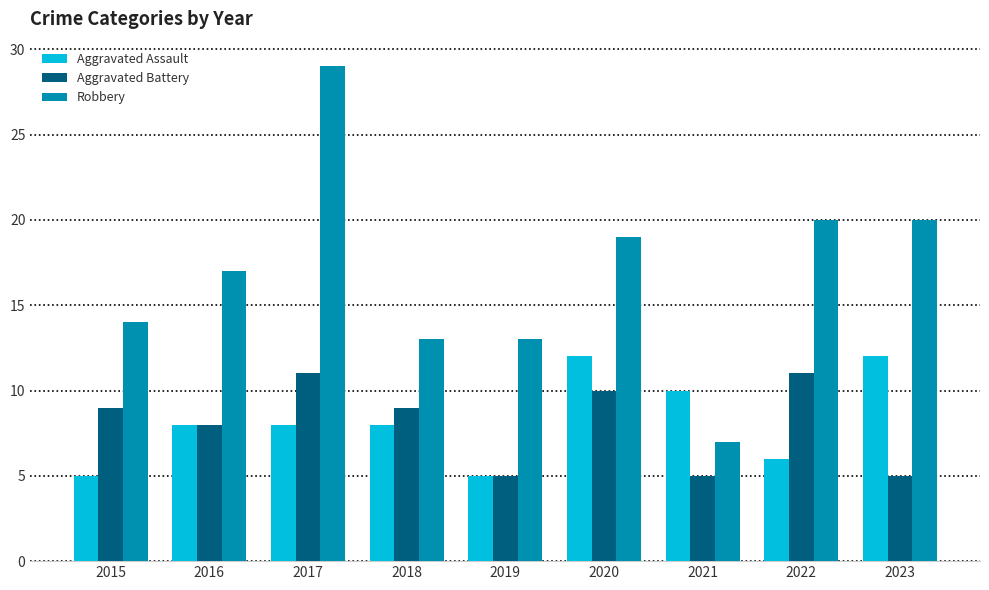

What is the difference between the second highest and minimum values in the Aggravated Assault series?

7